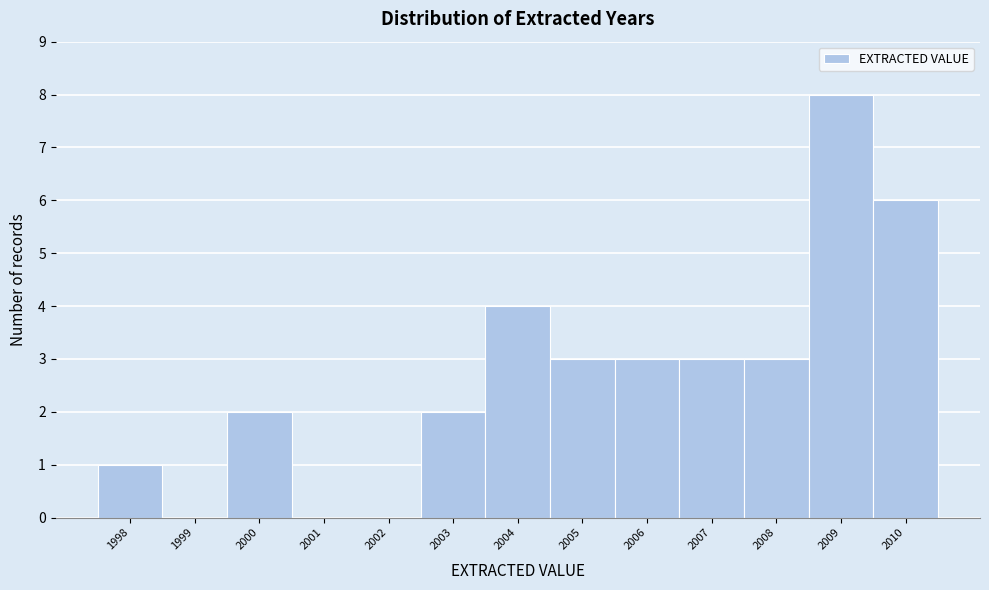

Reading left to right, transcribe this chart: for each bar, give the range it covers on the x-axis and its height. The values are not printed on the chart, so give them approximately, as read against the axis.

1997.5 to 1998.5: 1
1998.5 to 1999.5: 0
1999.5 to 2000.5: 2
2000.5 to 2001.5: 0
2001.5 to 2002.5: 0
2002.5 to 2003.5: 2
2003.5 to 2004.5: 4
2004.5 to 2005.5: 3
2005.5 to 2006.5: 3
2006.5 to 2007.5: 3
2007.5 to 2008.5: 3
2008.5 to 2009.5: 8
2009.5 to 2010.5: 6